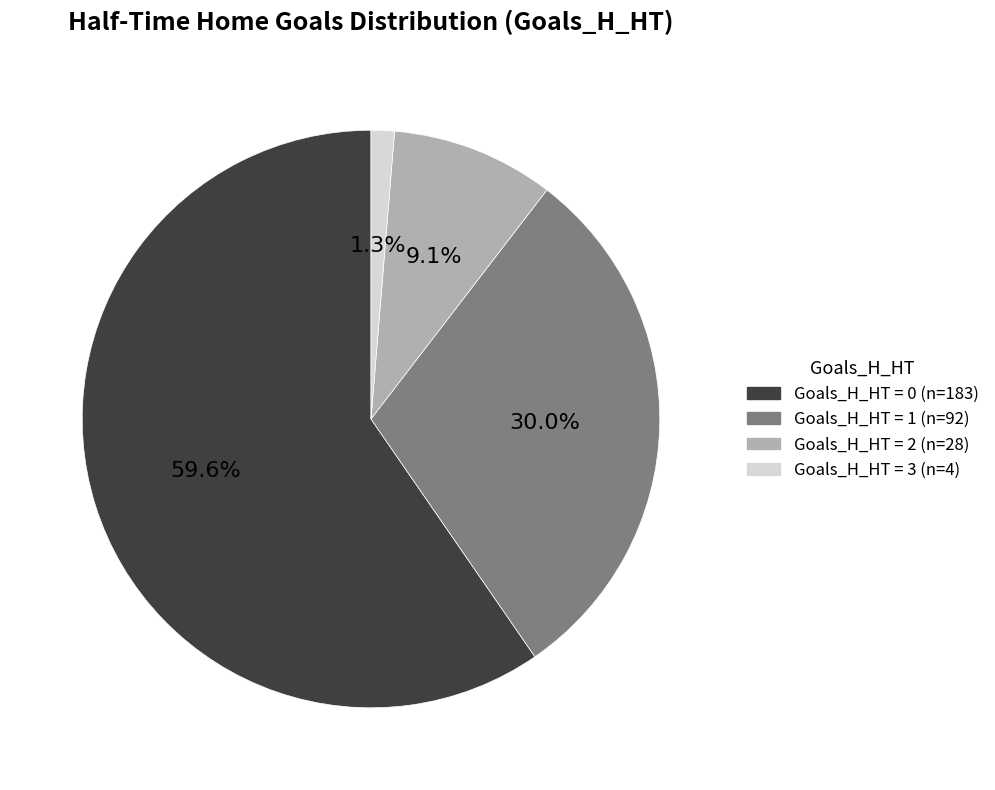

Does any single category account for the majority?

Yes